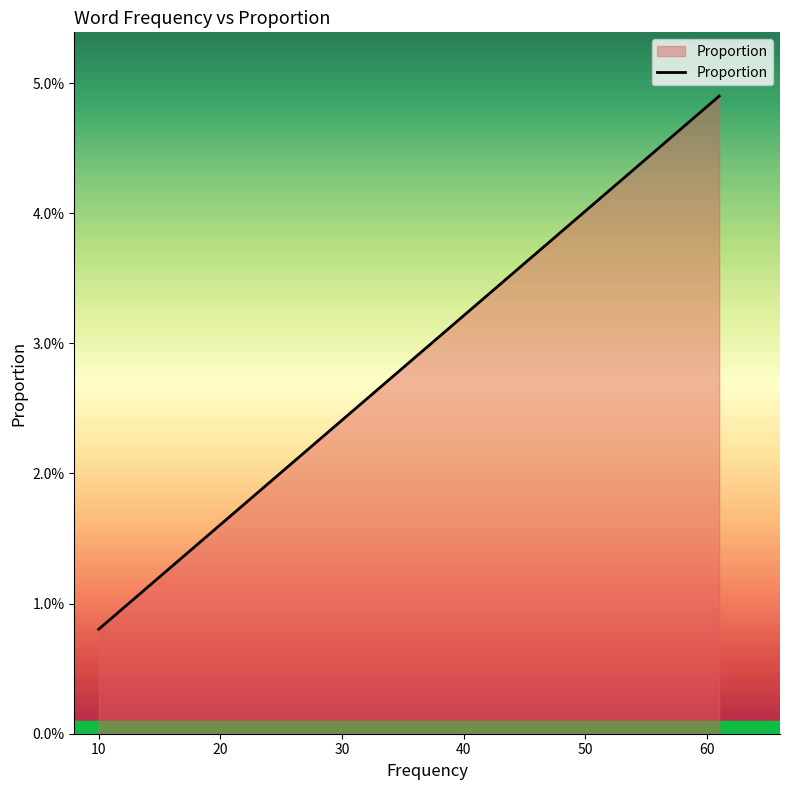

Between 20 and 70, which is larger?

70